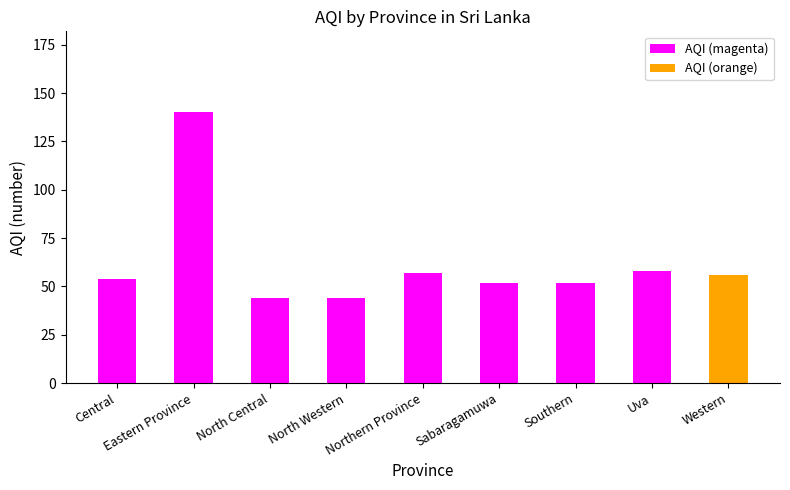

Rank the categories by value from lowest to highest.

North Central, North Western, Sabaragamuwa, Southern, Central, Western, Northern Province, Uva, Eastern Province